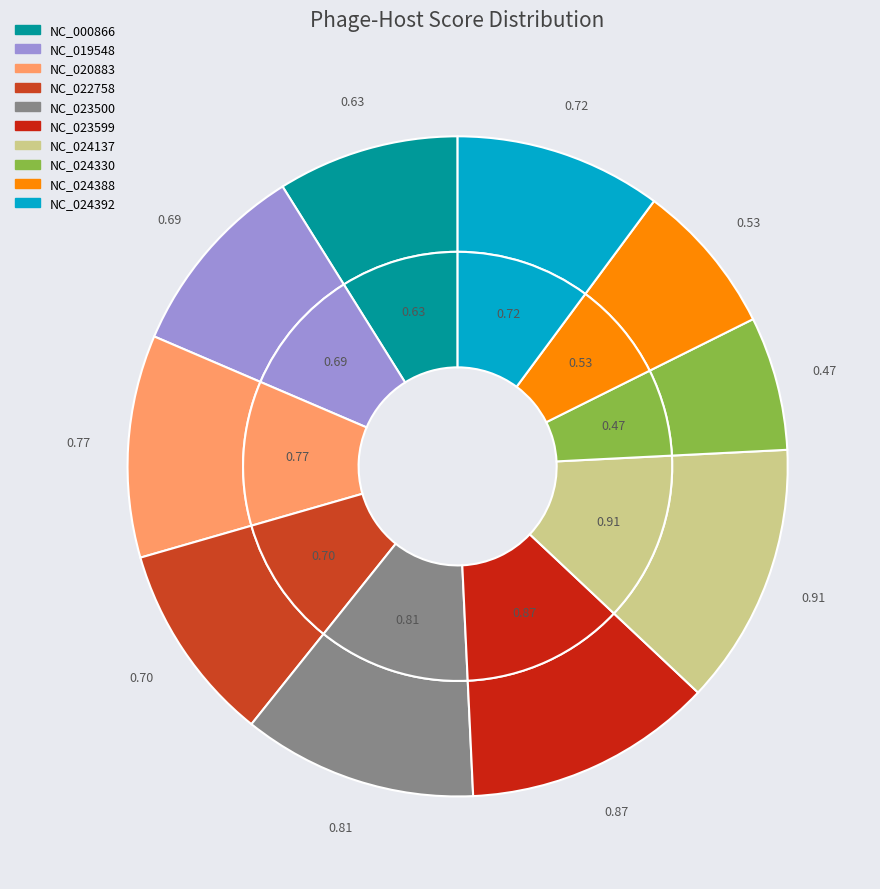

Rank the categories by value from lowest to highest.

NC_024330, NC_024388, NC_000866, NC_019548, NC_022758, NC_024392, NC_020883, NC_023500, NC_023599, NC_024137